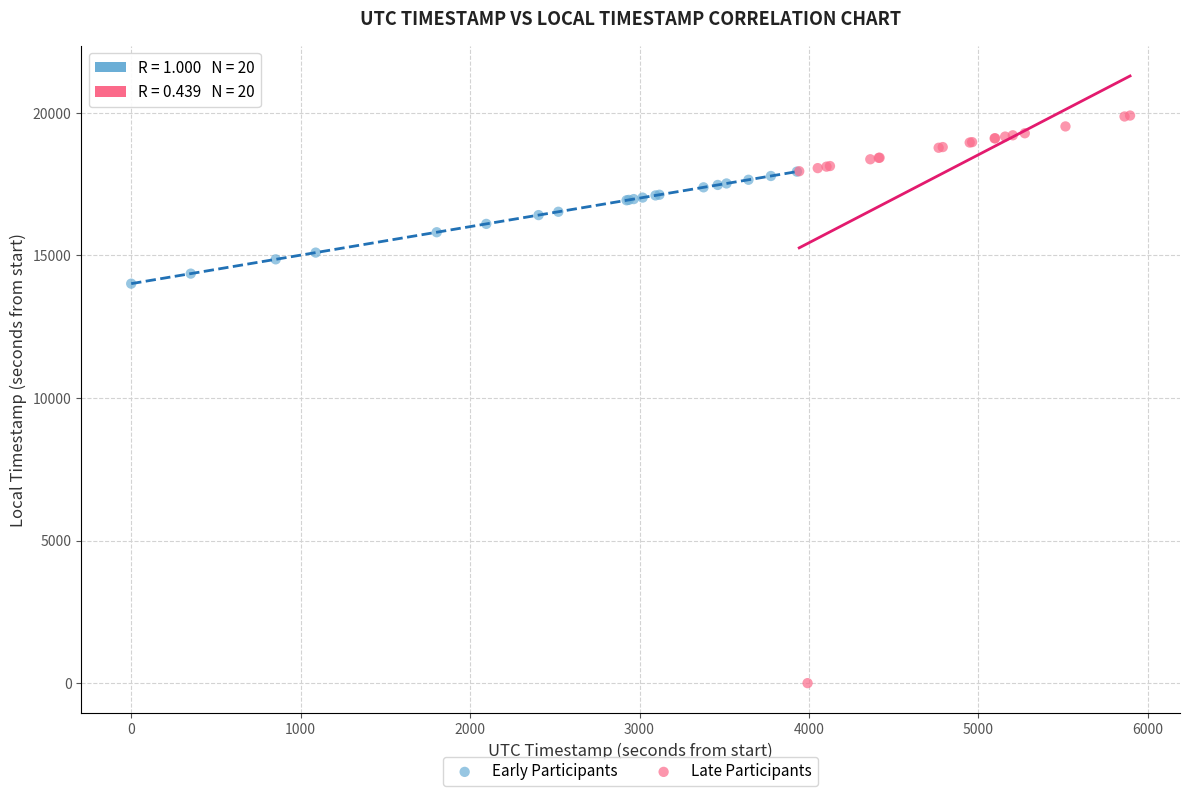

What are all the series names shown in the legend?

Early Participants, Late Participants